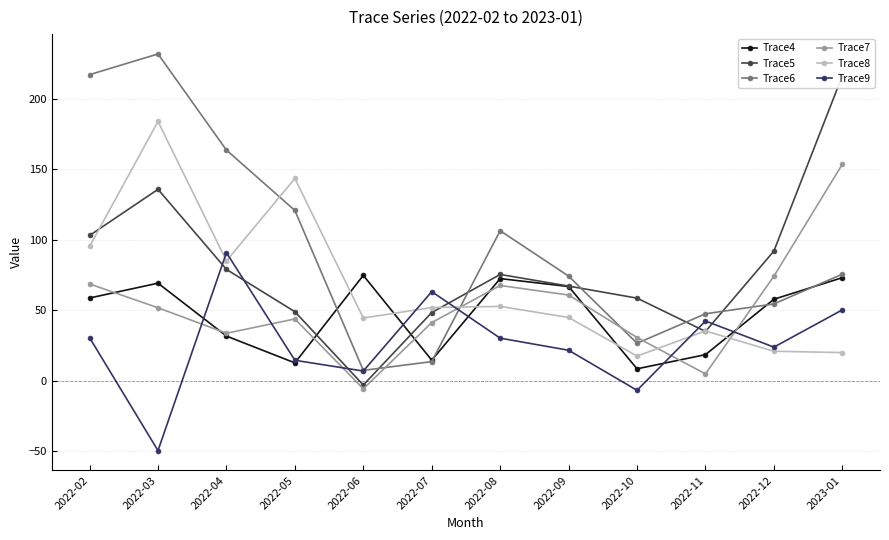

Reading left to right, transcribe all the data shown in this chart.

Trace4: 58.7	69.2	31.7	12.6	74.7	14.5	72.5	66.8	8.4	18.5	57.8	73.1
Trace5: 103.1	135.8	79.0	48.9	-3.1	48.4	75.4	67.1	58.6	34.9	92.0	216.5
Trace6: 217.2	231.9	163.7	120.8	7.3	13.5	106.4	74.2	26.5	47.5	54.5	75.6
Trace7: 68.7	51.7	33.6	43.8	-5.8	41.2	67.6	60.8	30.6	4.8	74.2	153.7
Trace8: 95.3	184.0	85.0	143.5	44.5	51.9	52.7	44.8	17.4	35.3	20.9	19.9
Trace9: 30.5	-49.7	90.9	14.5	6.8	63.2	30.2	21.6	-6.9	42.3	23.8	50.3